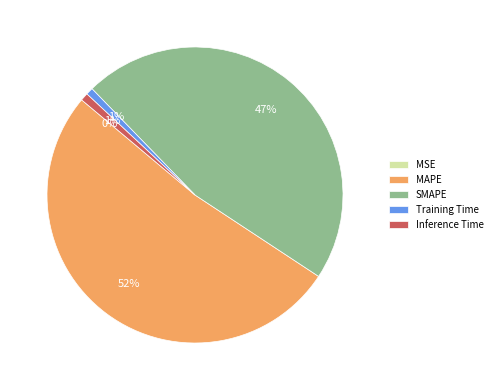

Is it true that SMAPE is 47% of the pie?

True